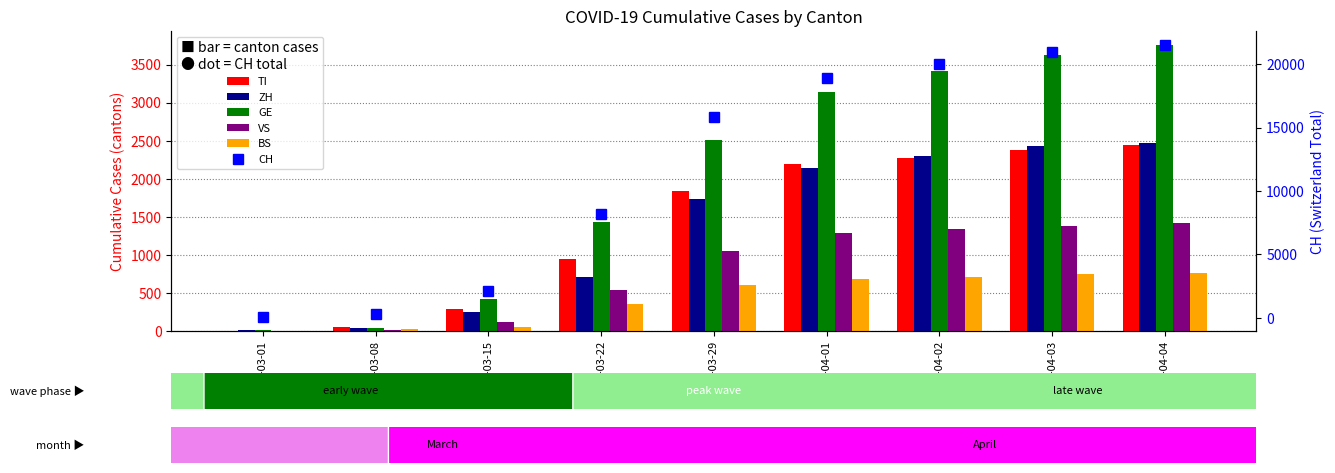

What is the minimum value shown in the chart?

1